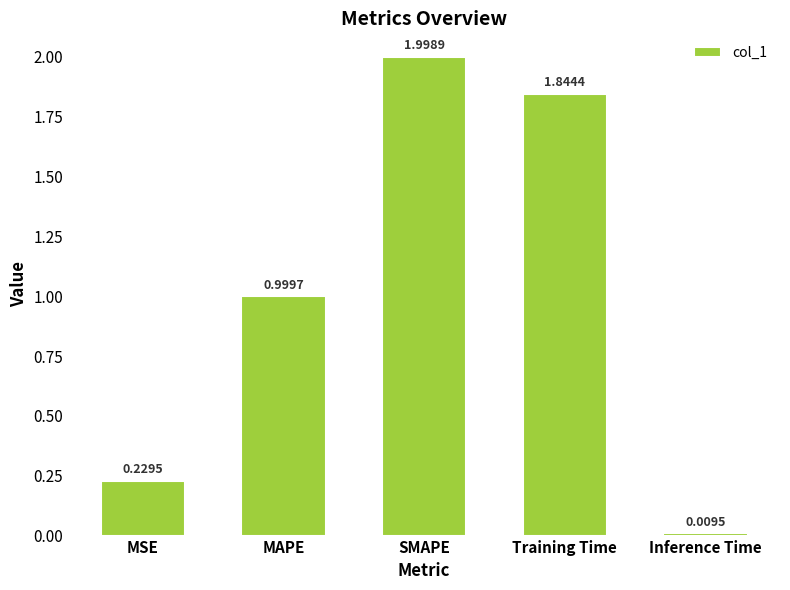

What is the difference between the maximum and minimum values?

2.0